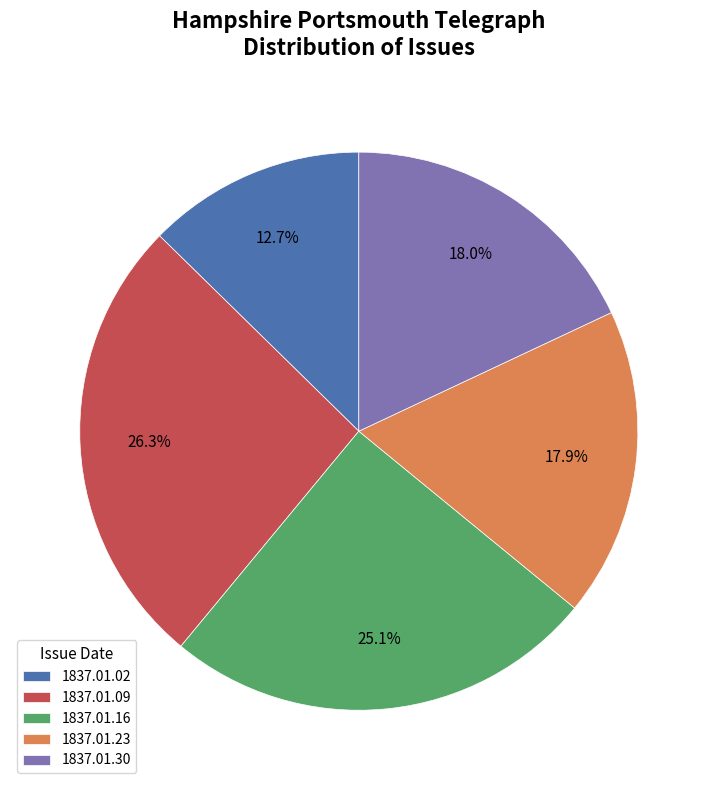

Which category has the biggest portion of the pie?

1837.01.09